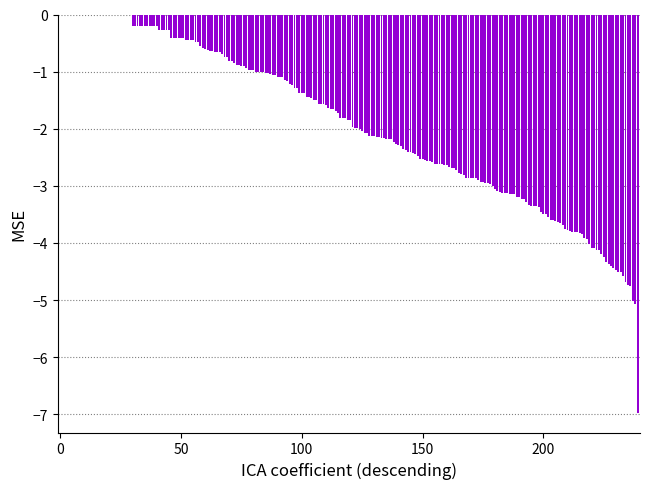

What is the sum of all values?

-459.2